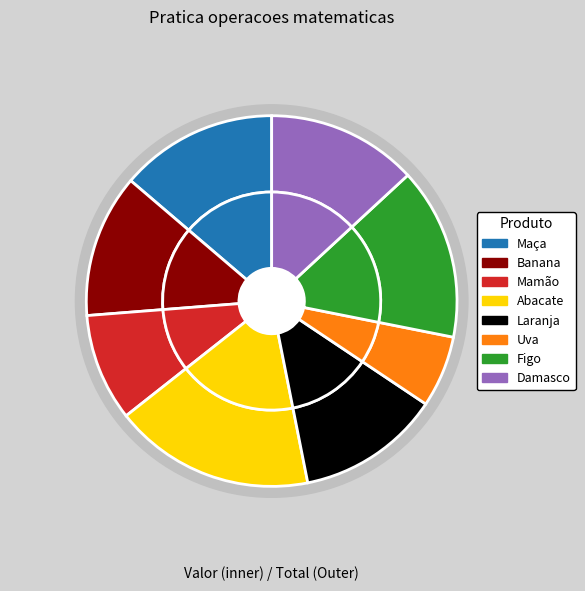

True or false: Maça accounts for 4% of the total.

False